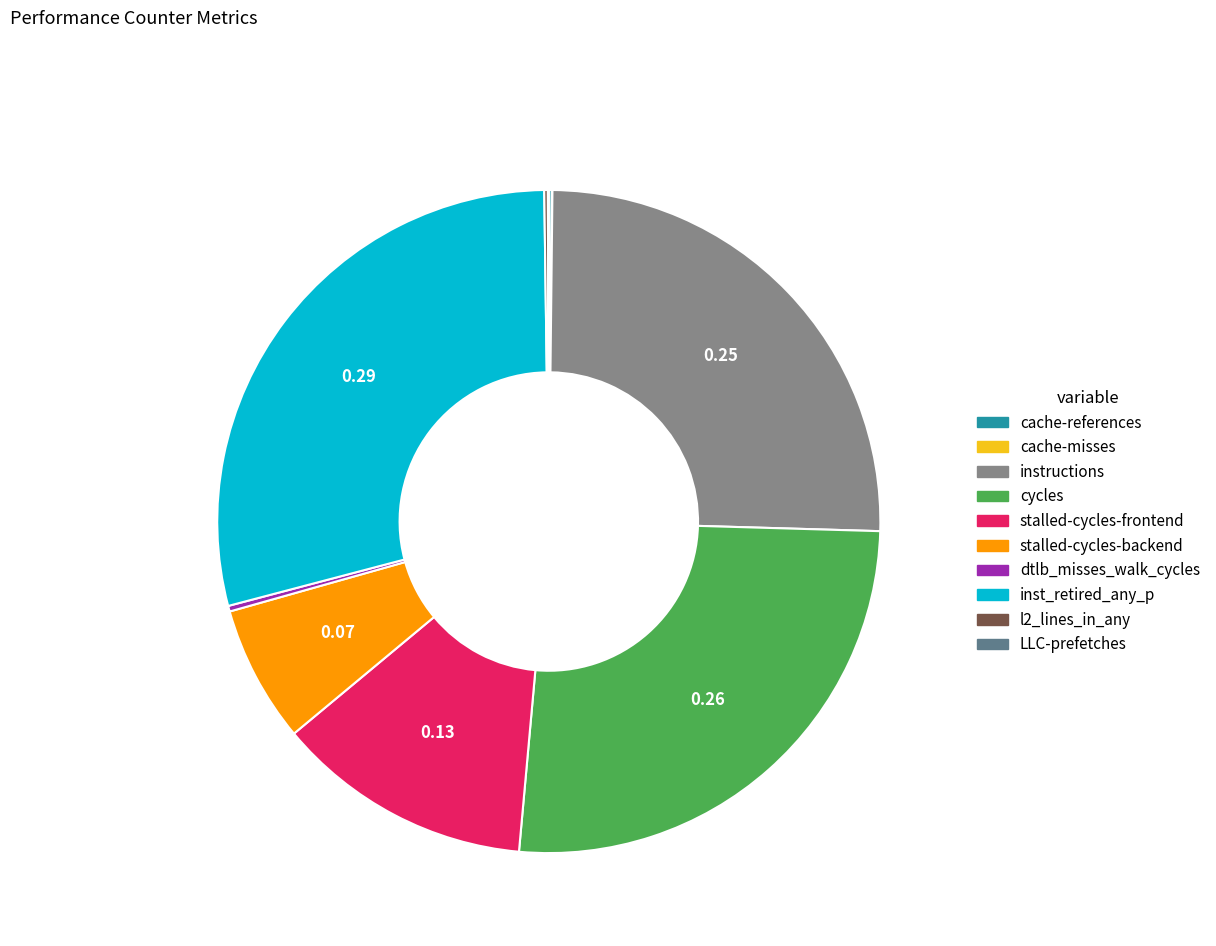

Is there any slice that represents more than half of the pie?

No